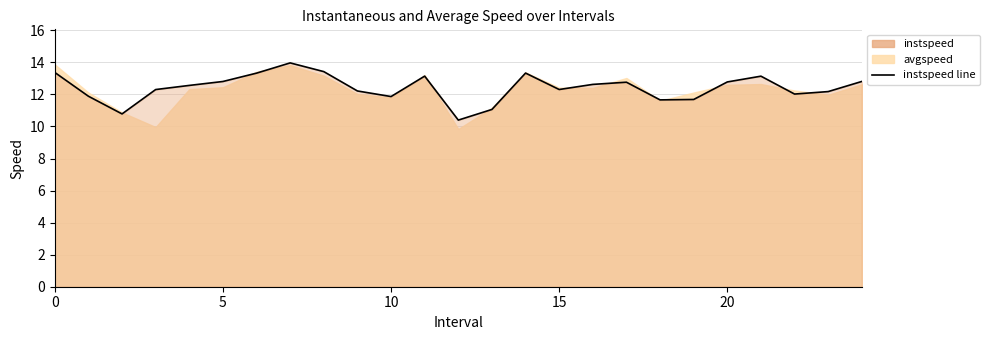

Does the chart have visible grid lines?

Yes